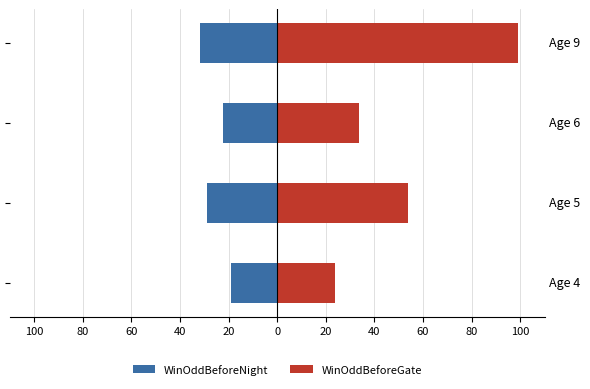

The WinOddBeforeNight series shows -56.8 at 40. True or false?

False